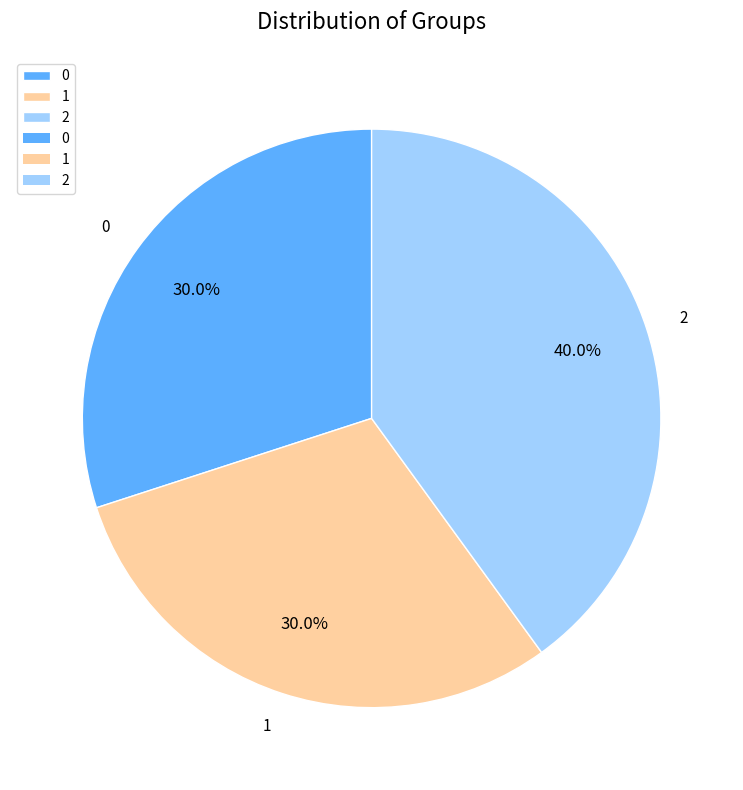

What is the ratio of the value at 0 to the value at 1?

1.0